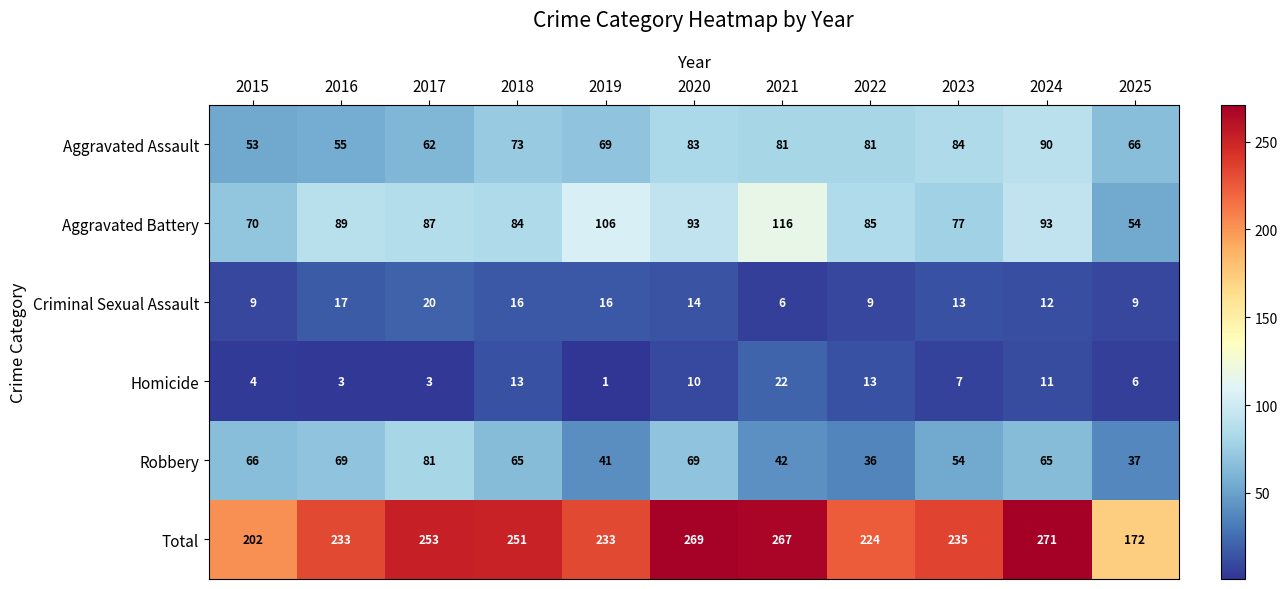

List the series in order of their peak value, lowest first.

Criminal Sexual Assault, Homicide, Robbery, Aggravated Assault, Aggravated Battery, Total